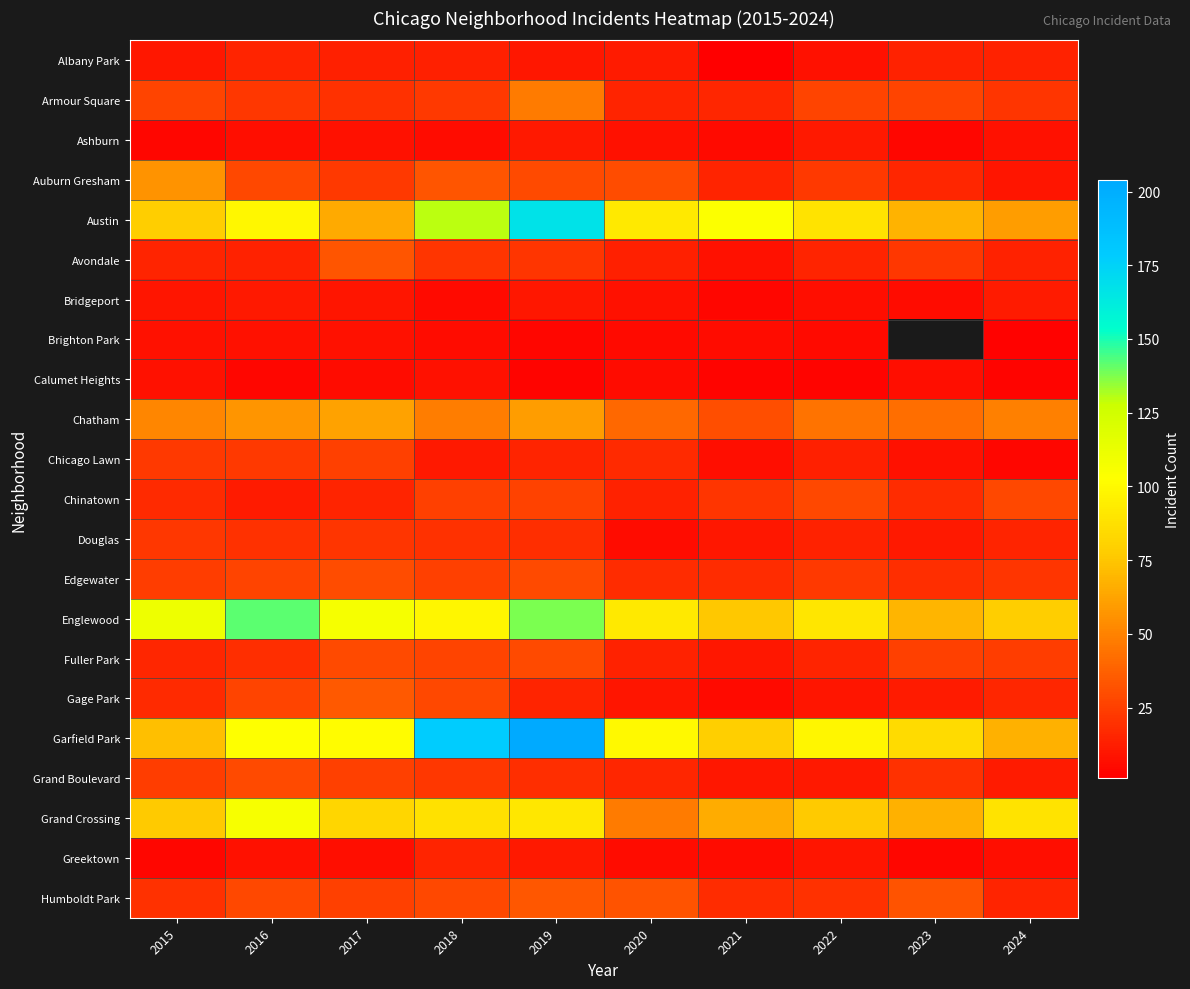

Which series has the largest total across all categories?

Garfield Park